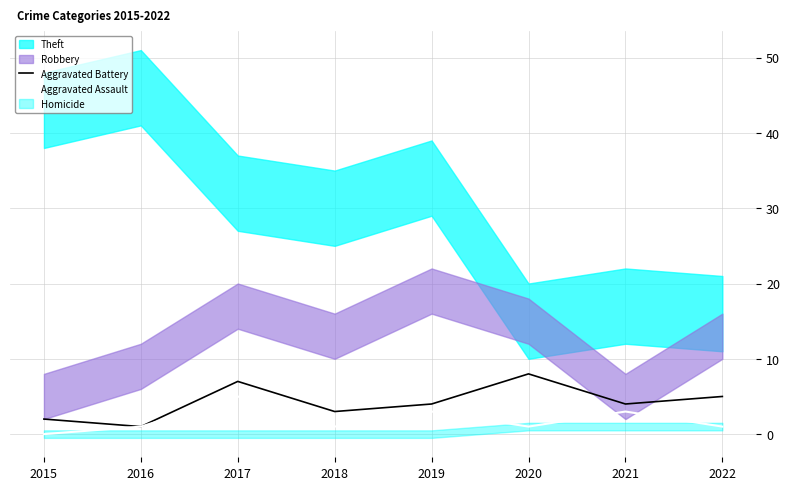

Reading right to left, list all the values displayed in this chart.

Aggravated Battery: 2022=5	2021=4	2020=8	2019=4	2018=3	2017=7	2016=1	2015=2
Aggravated Assault: 2022=1	2021=3	2020=1	2019=3	2018=1	2017=5	2016=1	2015=0